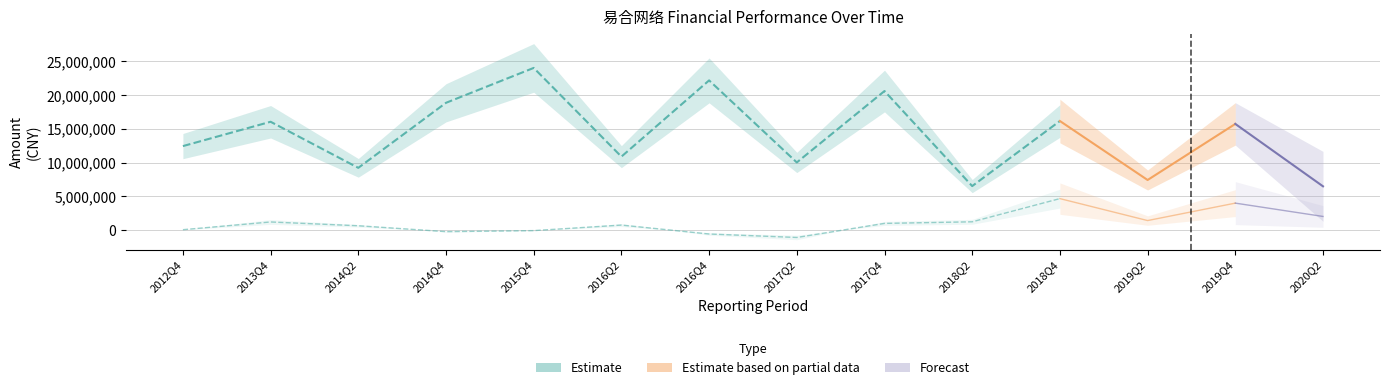

How many interior local valleys does the PARENT_NETPROFIT series have?

3